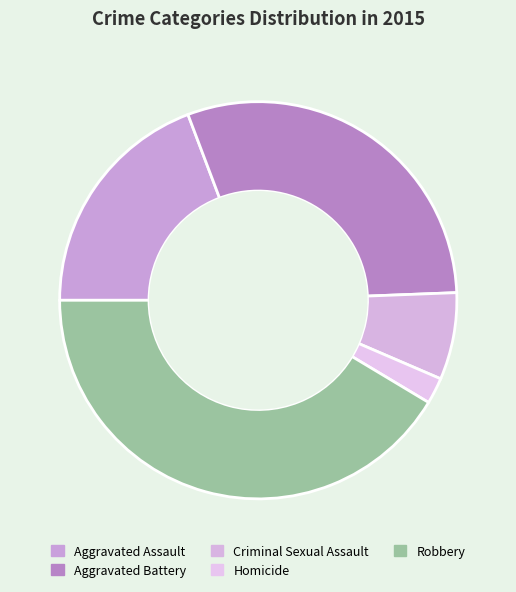

Count the number of slices in the pie.

5